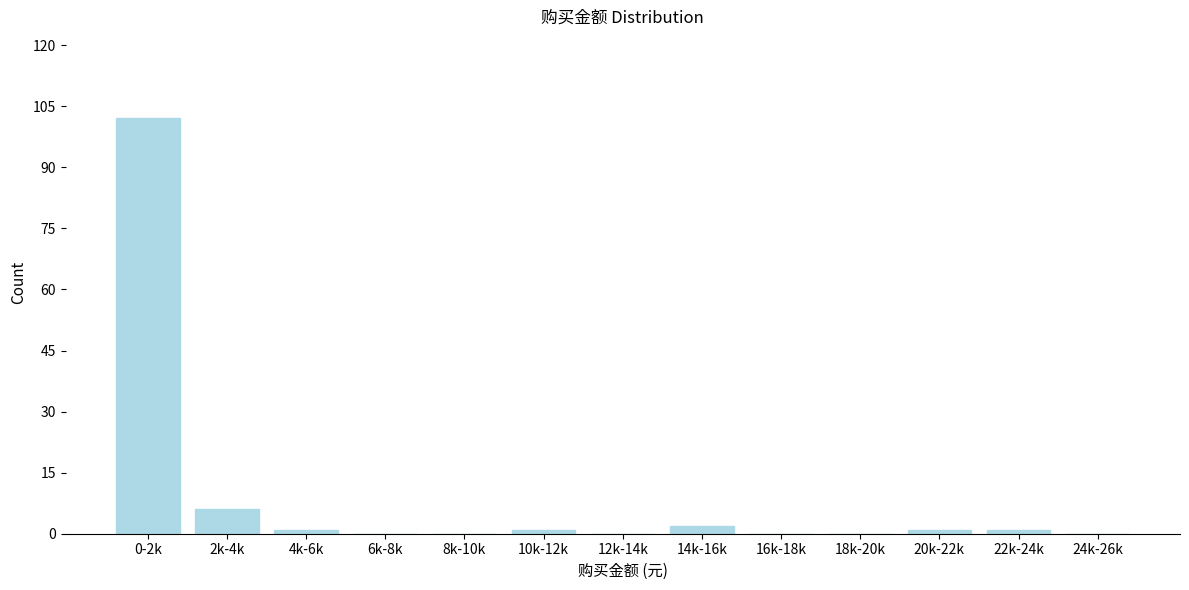

Reading left to right, transcribe all the data shown in this chart.

0-2k=102	2k-4k=6	4k-6k=1	6k-8k=0	8k-10k=0	10k-12k=1	12k-14k=0	14k-16k=2	16k-18k=0	18k-20k=0	20k-22k=1	22k-24k=1	24k-26k=0